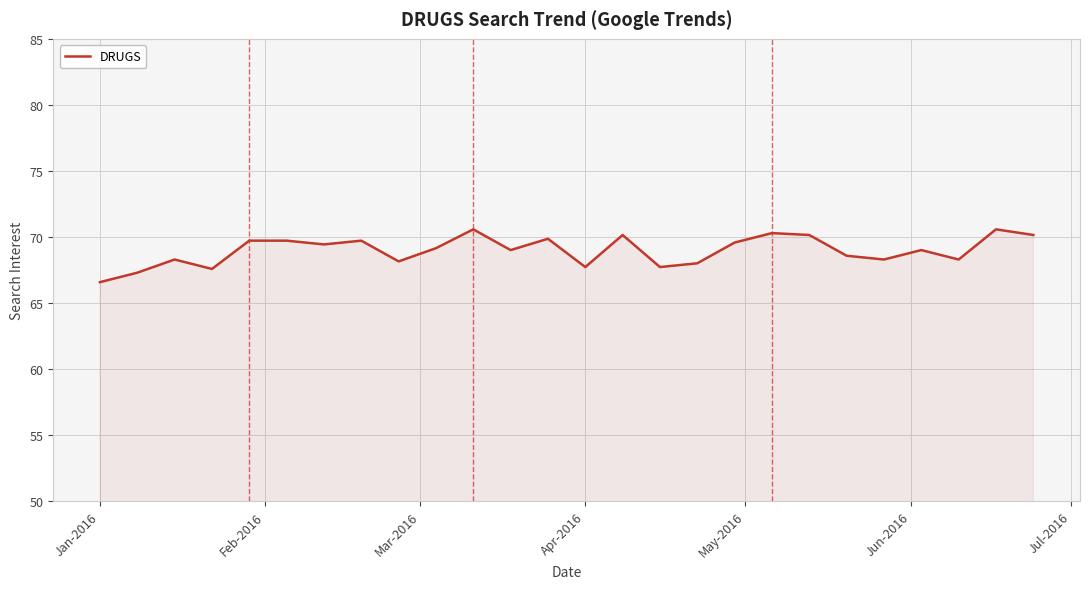

How many categories are shown in the chart?

26